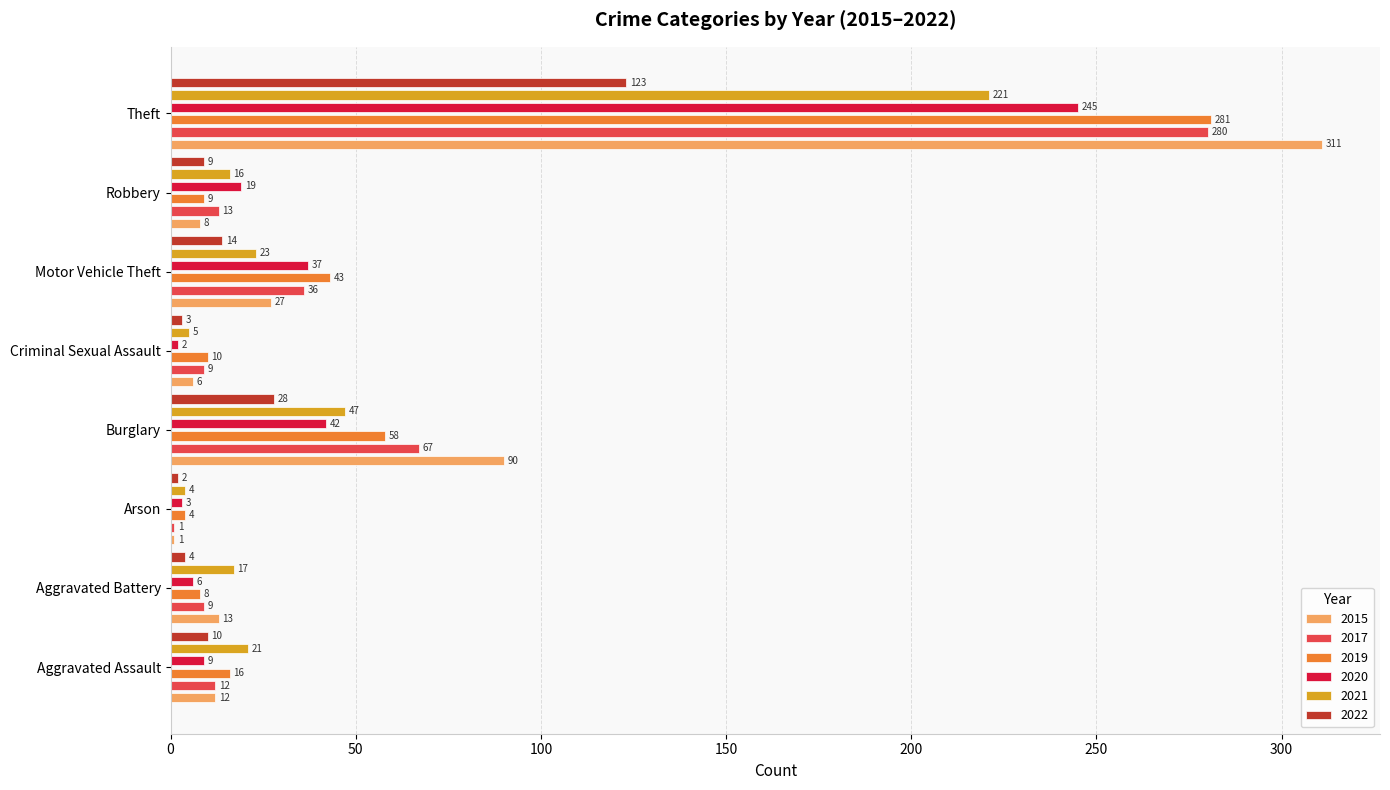

What is the label of the 3rd bar from the left?

Arson